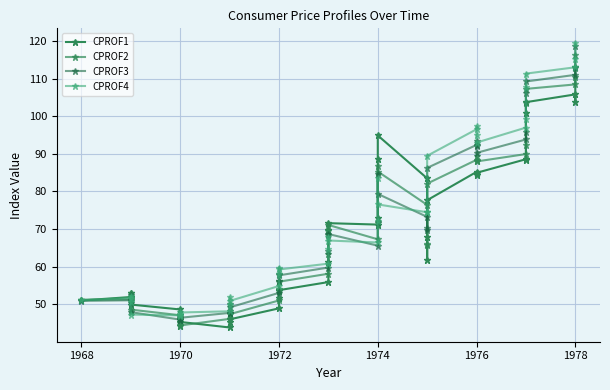

List the series in order of their overall mean, lowest first.

CPROF1, CPROF2, CPROF3, CPROF4